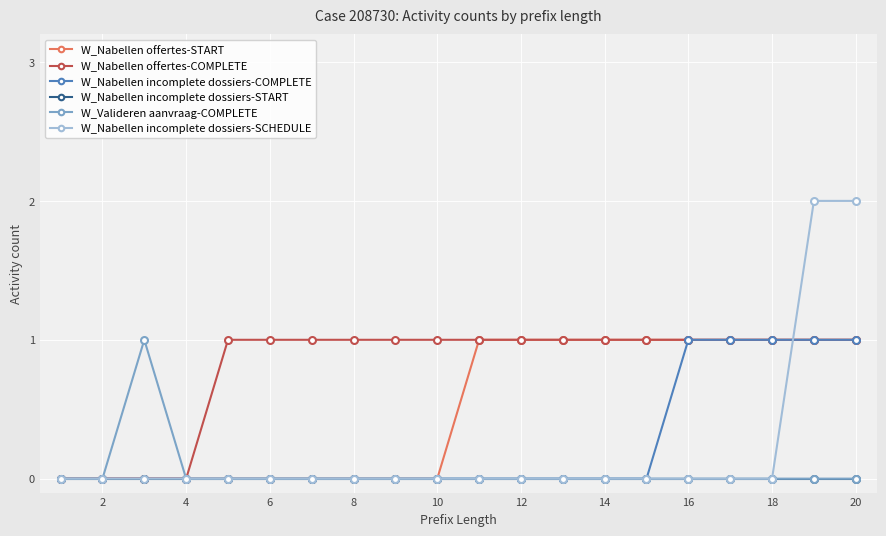

How many lines are shown in the chart?

6